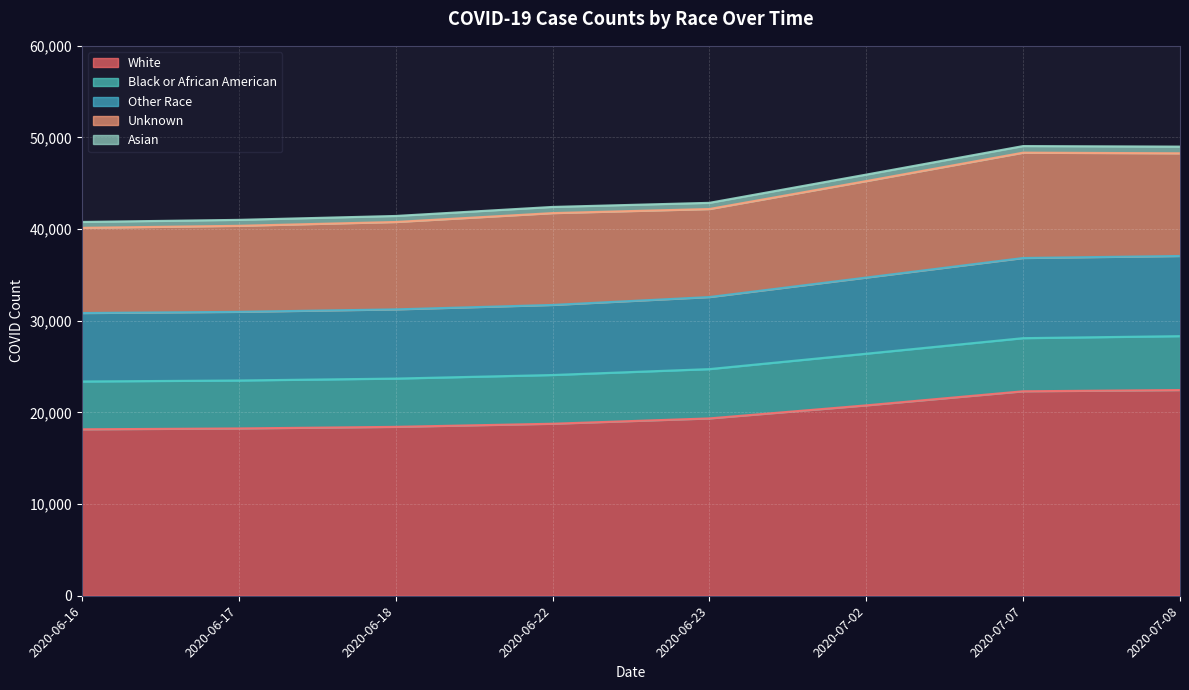

What position from the right is 2020-06-23?

4